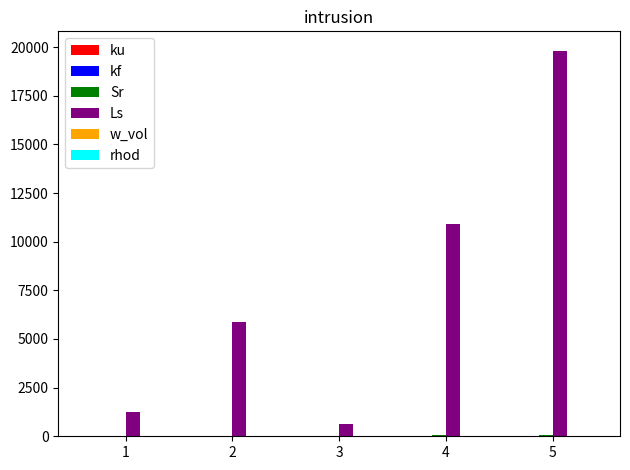

Are the bars horizontal?

No